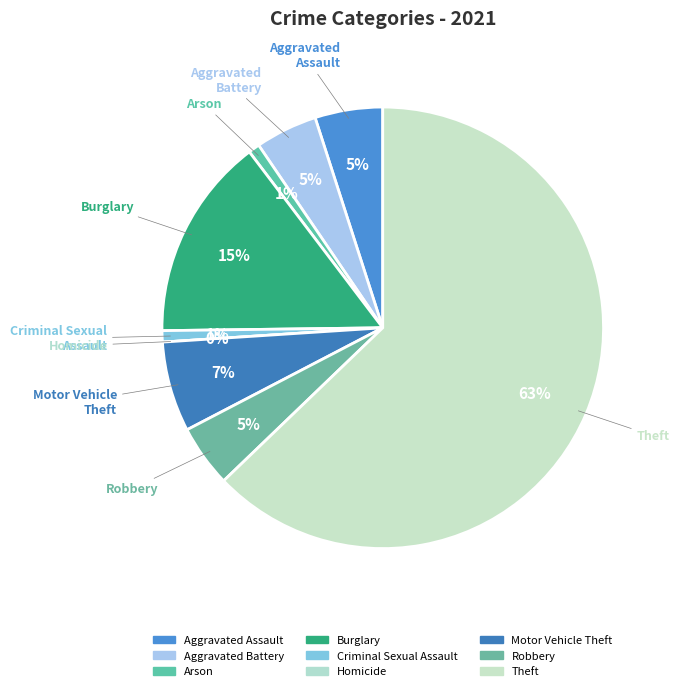

The Criminal Sexual
Assault slice represents 11% of the pie. True or false?

False